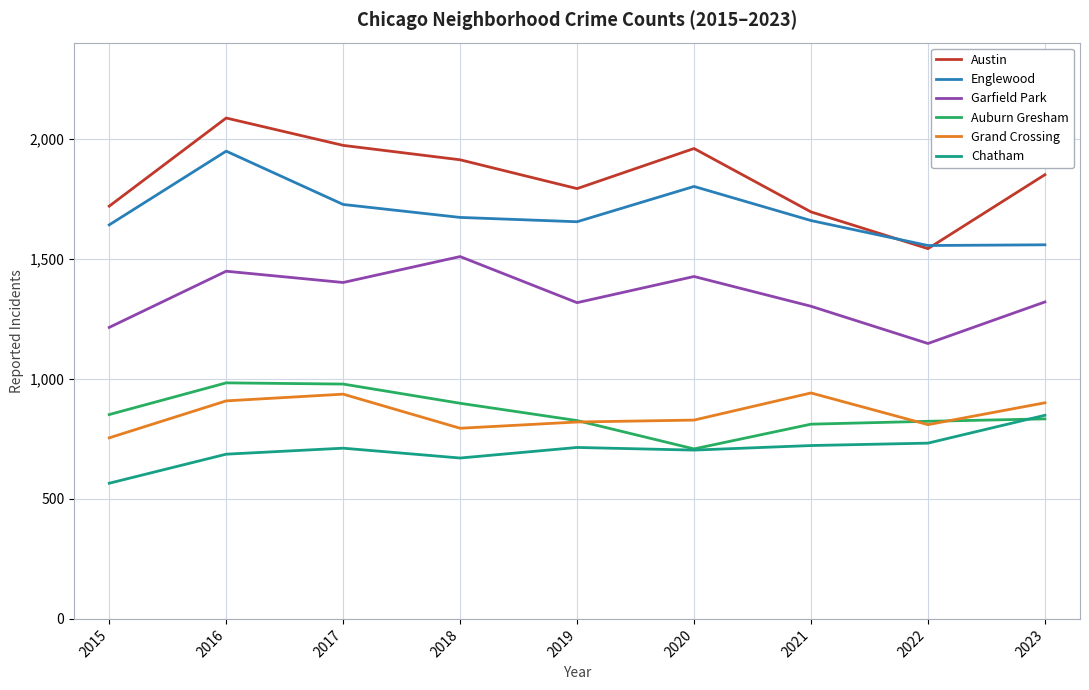

What is the total value across all series at 2017?

7724